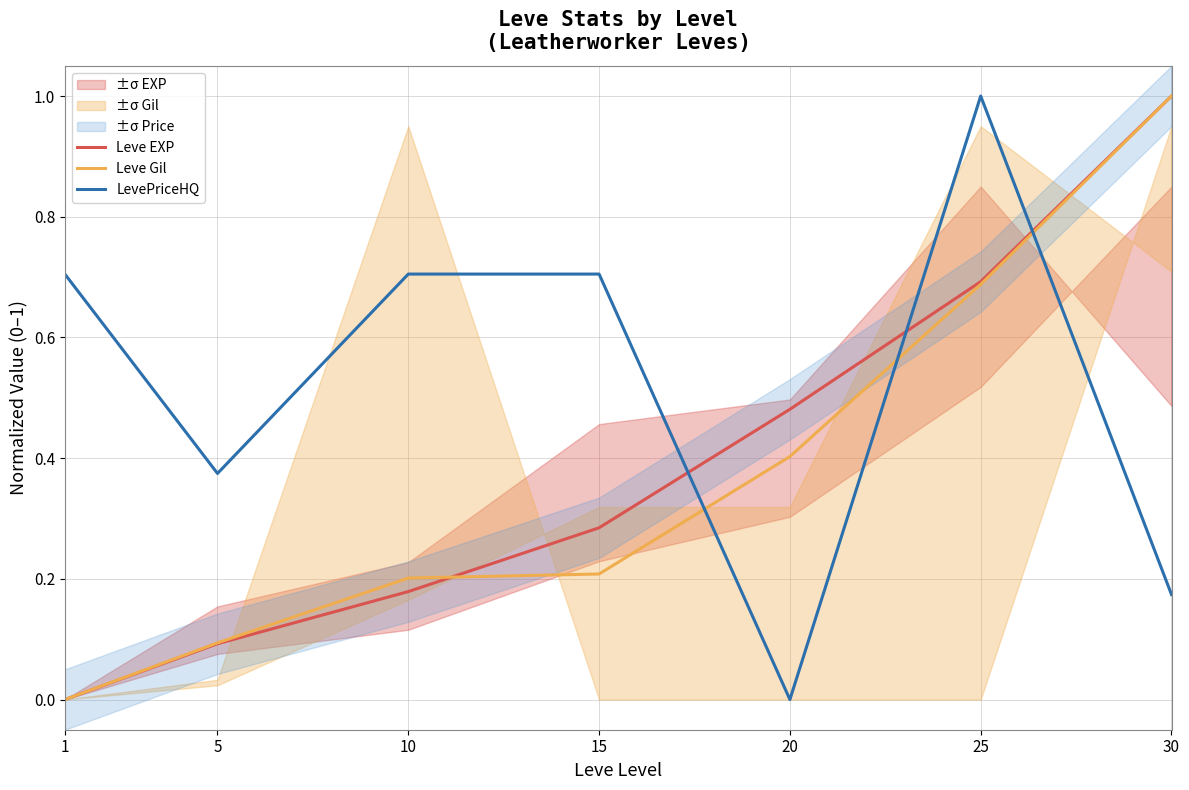

At how many categories does at least one series exceed 0?

7